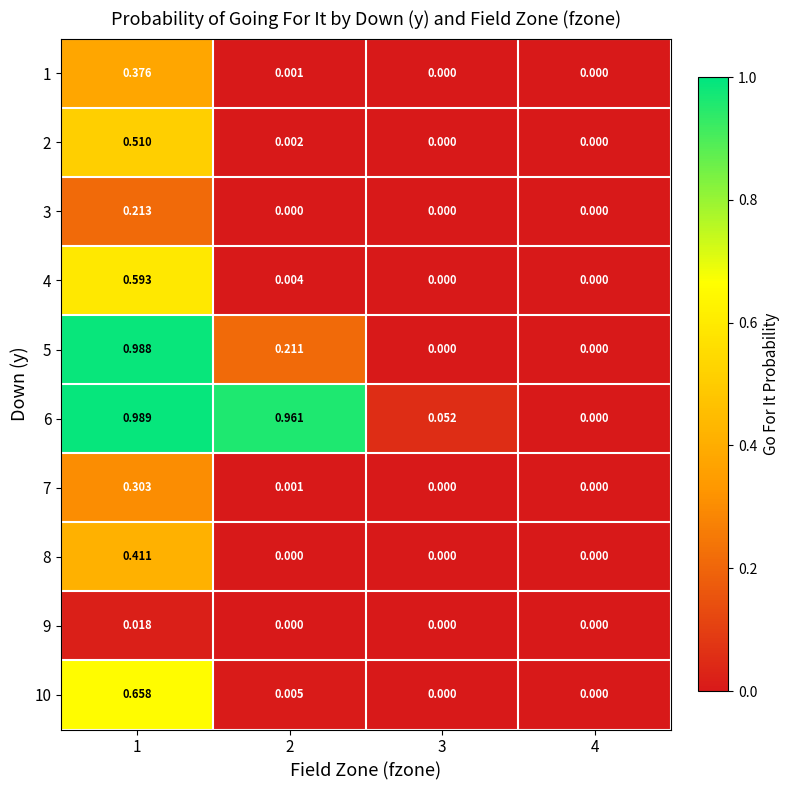

Is the value of 4 at 2 greater than the value of 8 at 3?

Yes